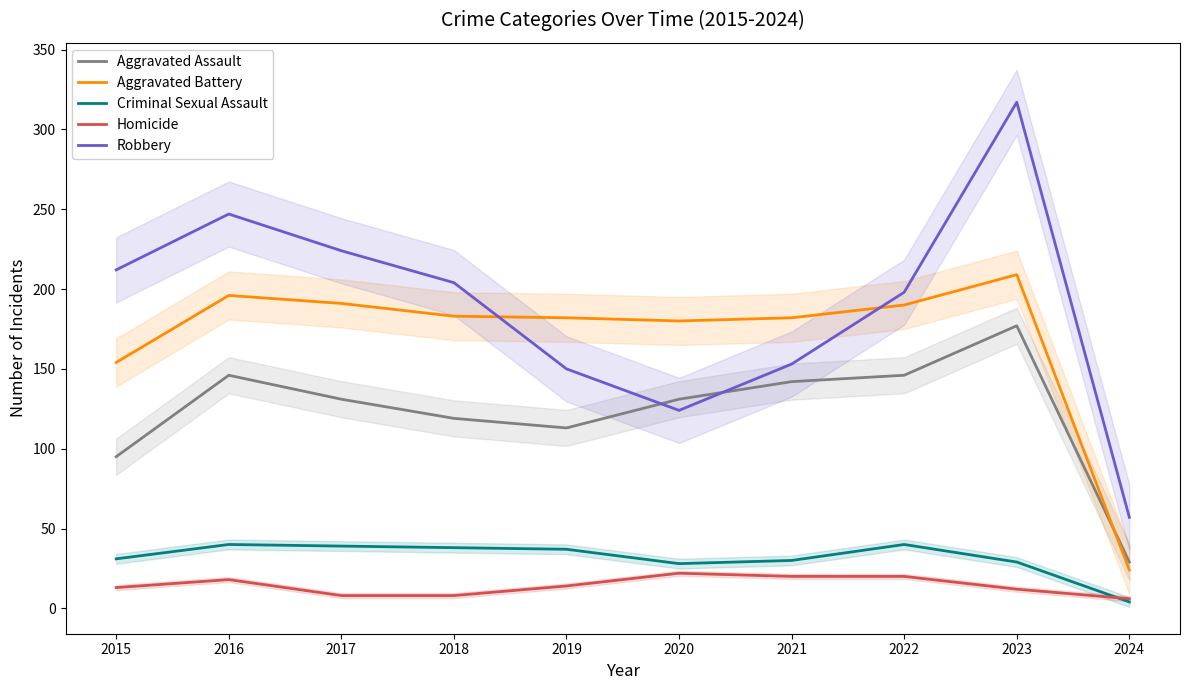

True or false: Homicide has more than 0 points higher than both neighbors.

True